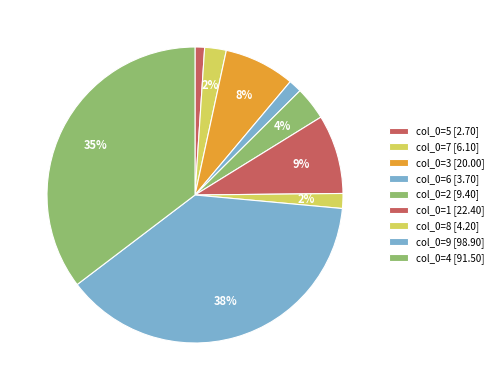

Count the number of slices in the pie.

9